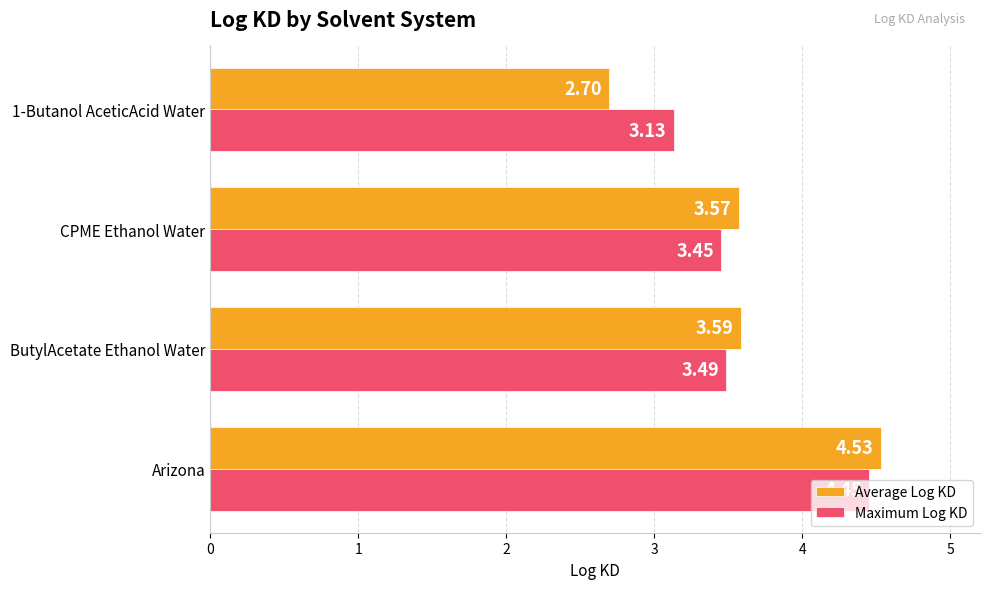

How many data points in Average Log KD are less than 3?

1